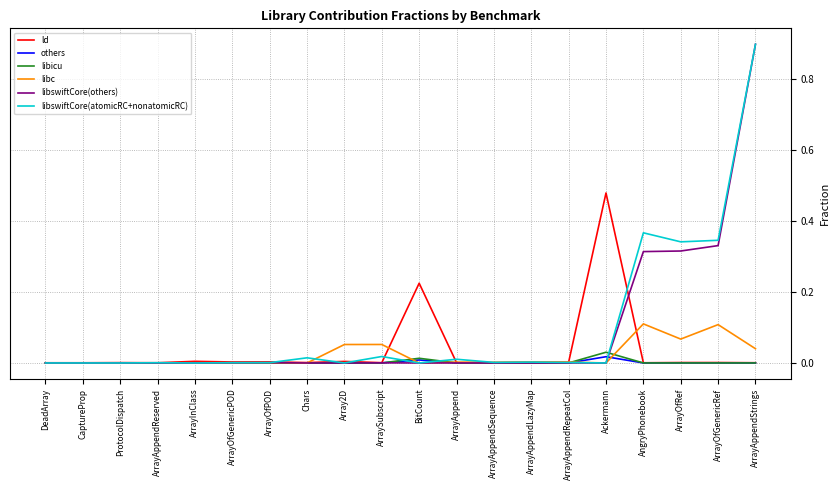

Which series has the widest spread of values?

libswiftCore(atomicRC+nonatomicRC)